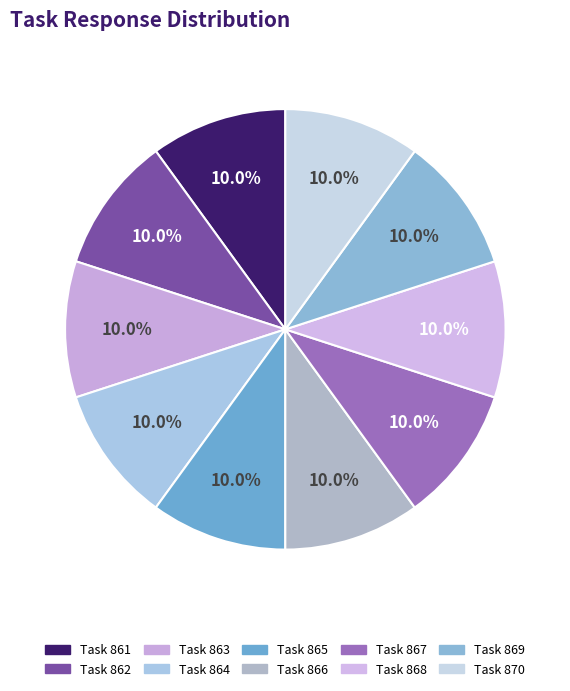

What is the smallest slice in the pie chart?

862